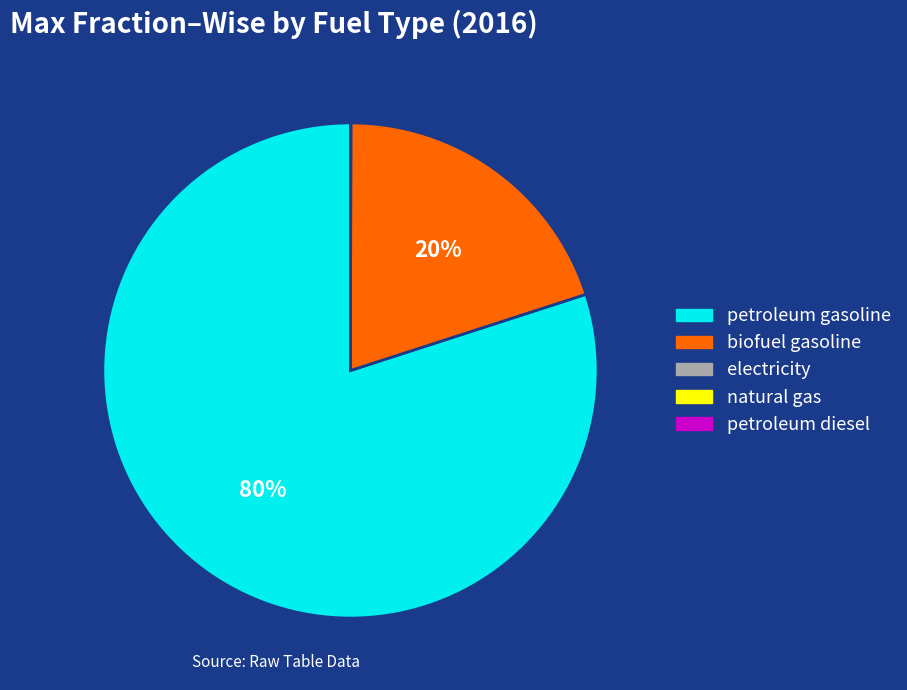

What is the largest slice in the pie chart?

petroleum gasoline